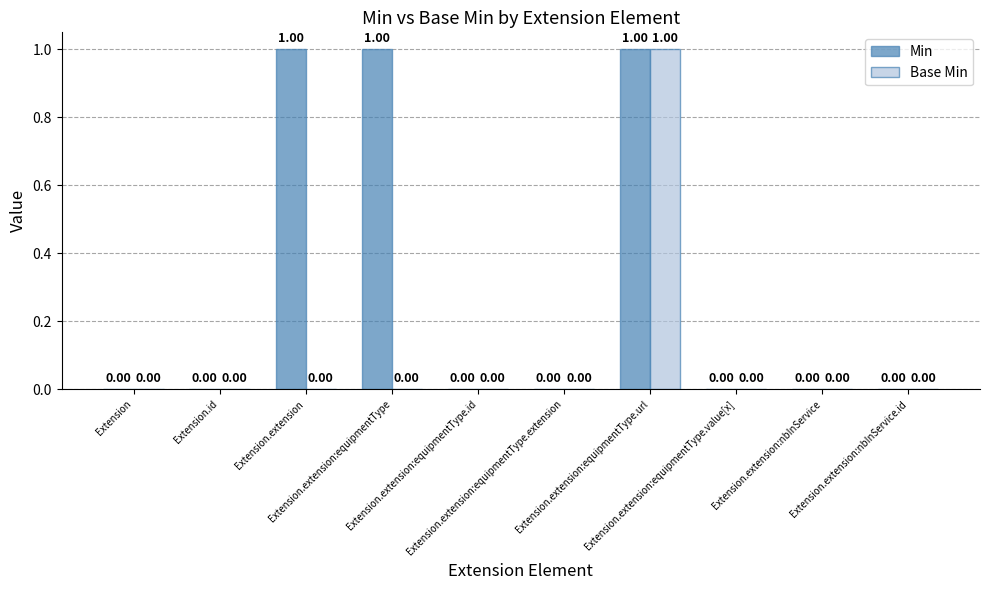

The value of Min at Extension.extension:equipmentType.value[x] is 0. True or false?

True